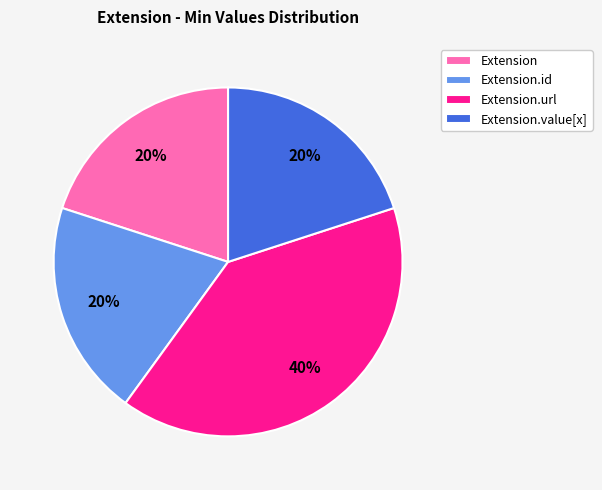

How many segments does this pie chart have?

4